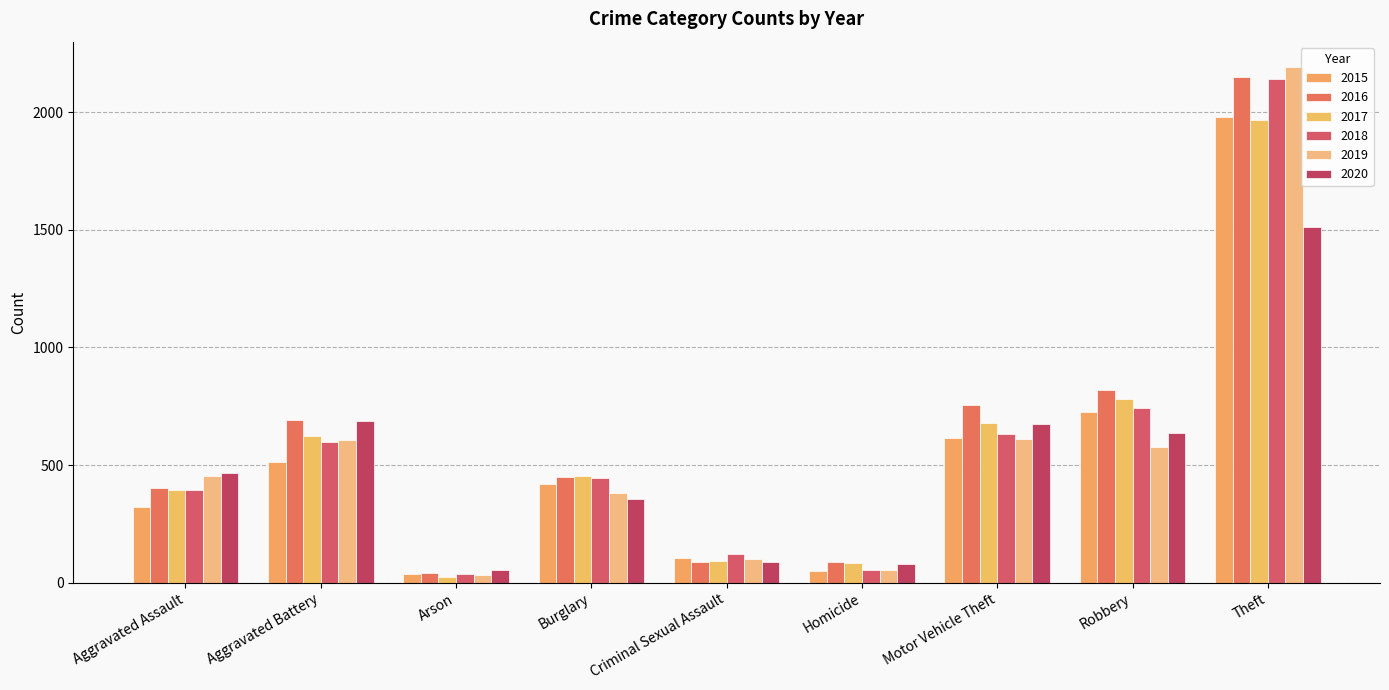

The 2020 series shows 263 at Aggravated Battery. True or false?

False